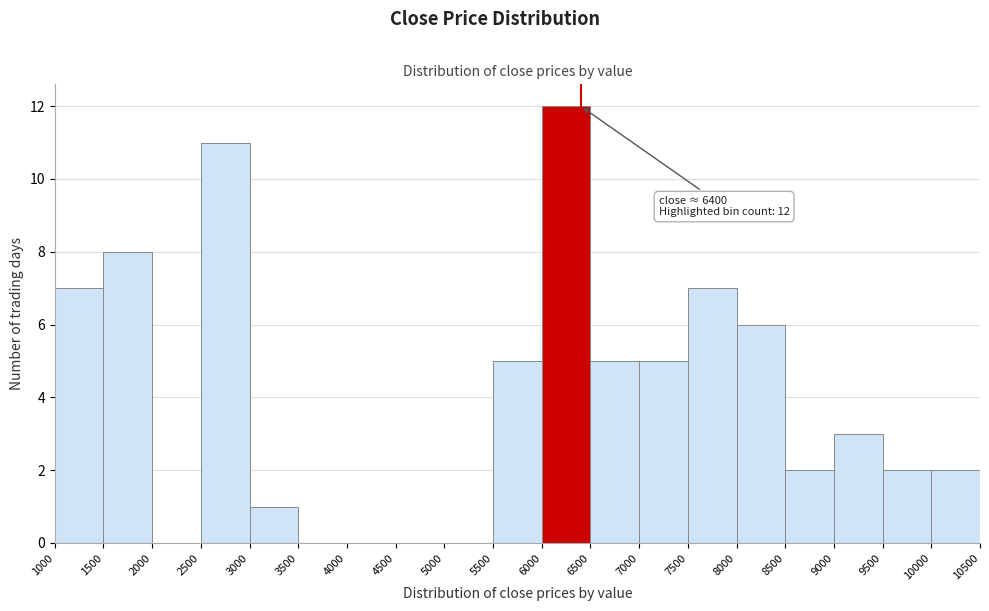

Which range on the x-axis has the tallest bar?

6000 to 6500